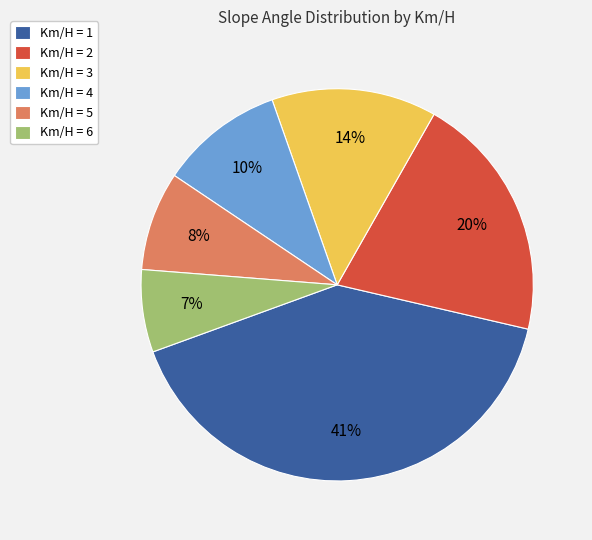

Is it true that Km/H = 6 is 17% of the pie?

False